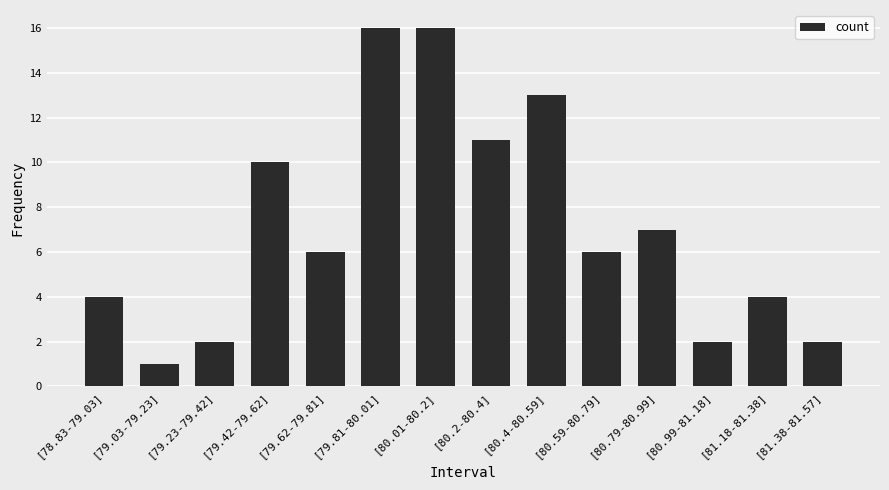

Between [79.42-79.62] and [80.2-80.4], which is larger?

[80.2-80.4]